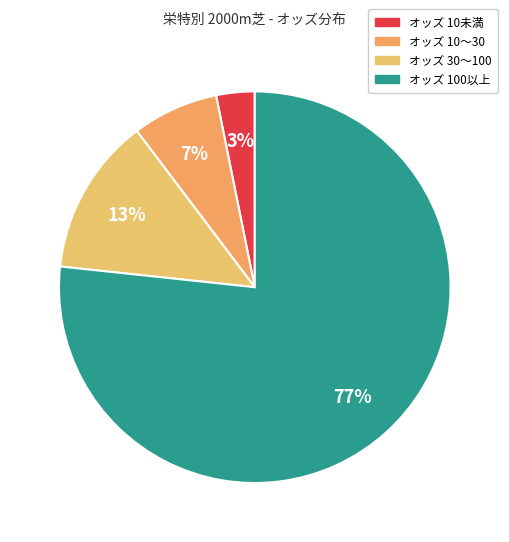

How many slices are in this pie chart?

4